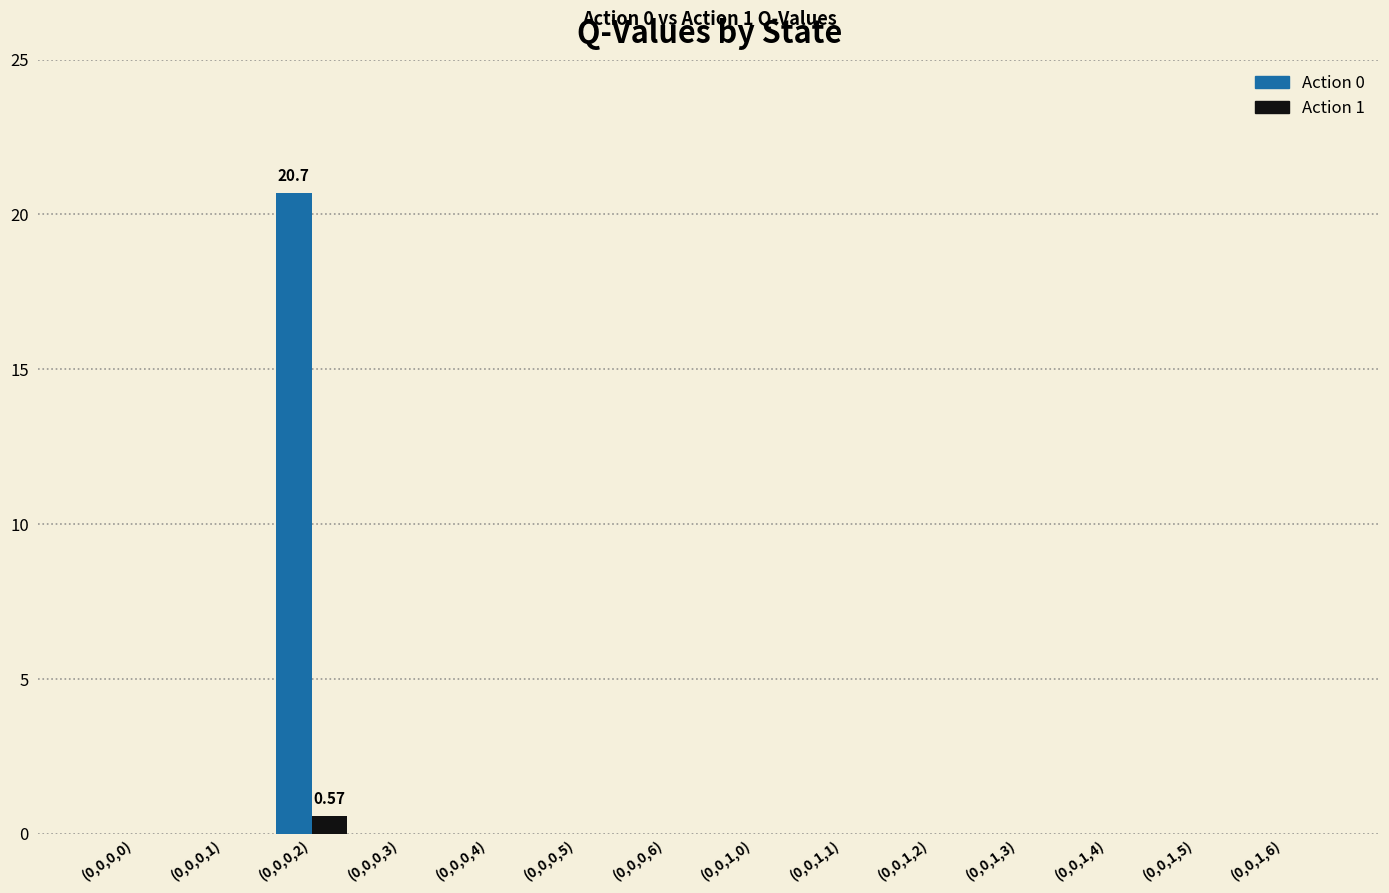

How many groups of bars are there?

14